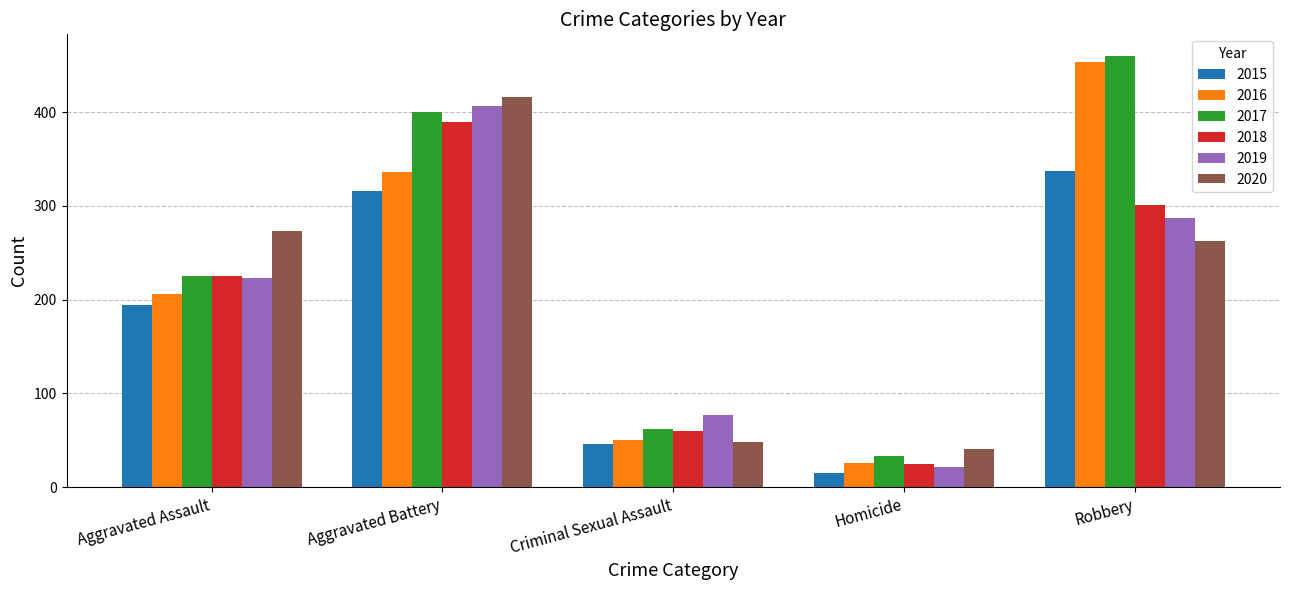

What is the spread (max minus min) of values at Aggravated Battery?

100